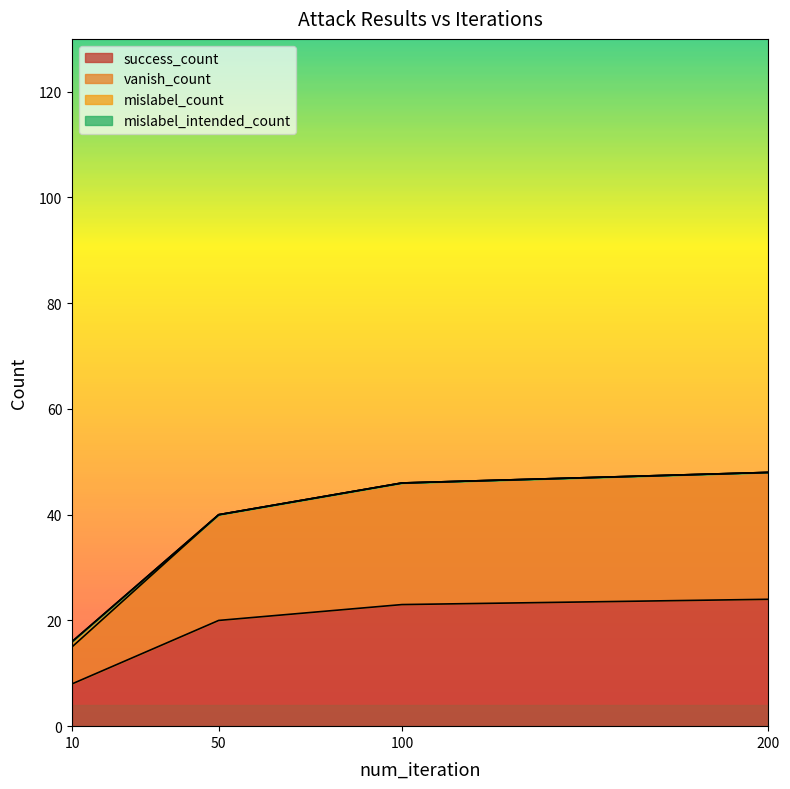

True or false: success_count has more than 2 interior local peaks.

False